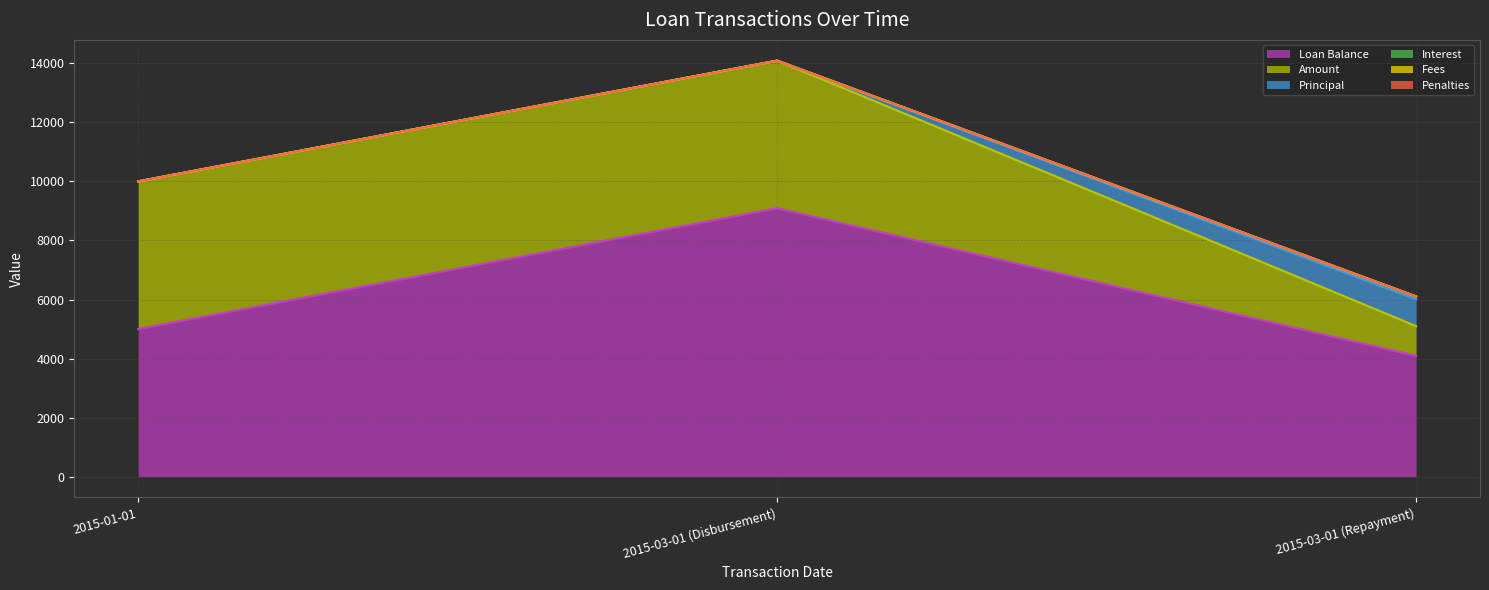

How many lines are shown in the chart?

6